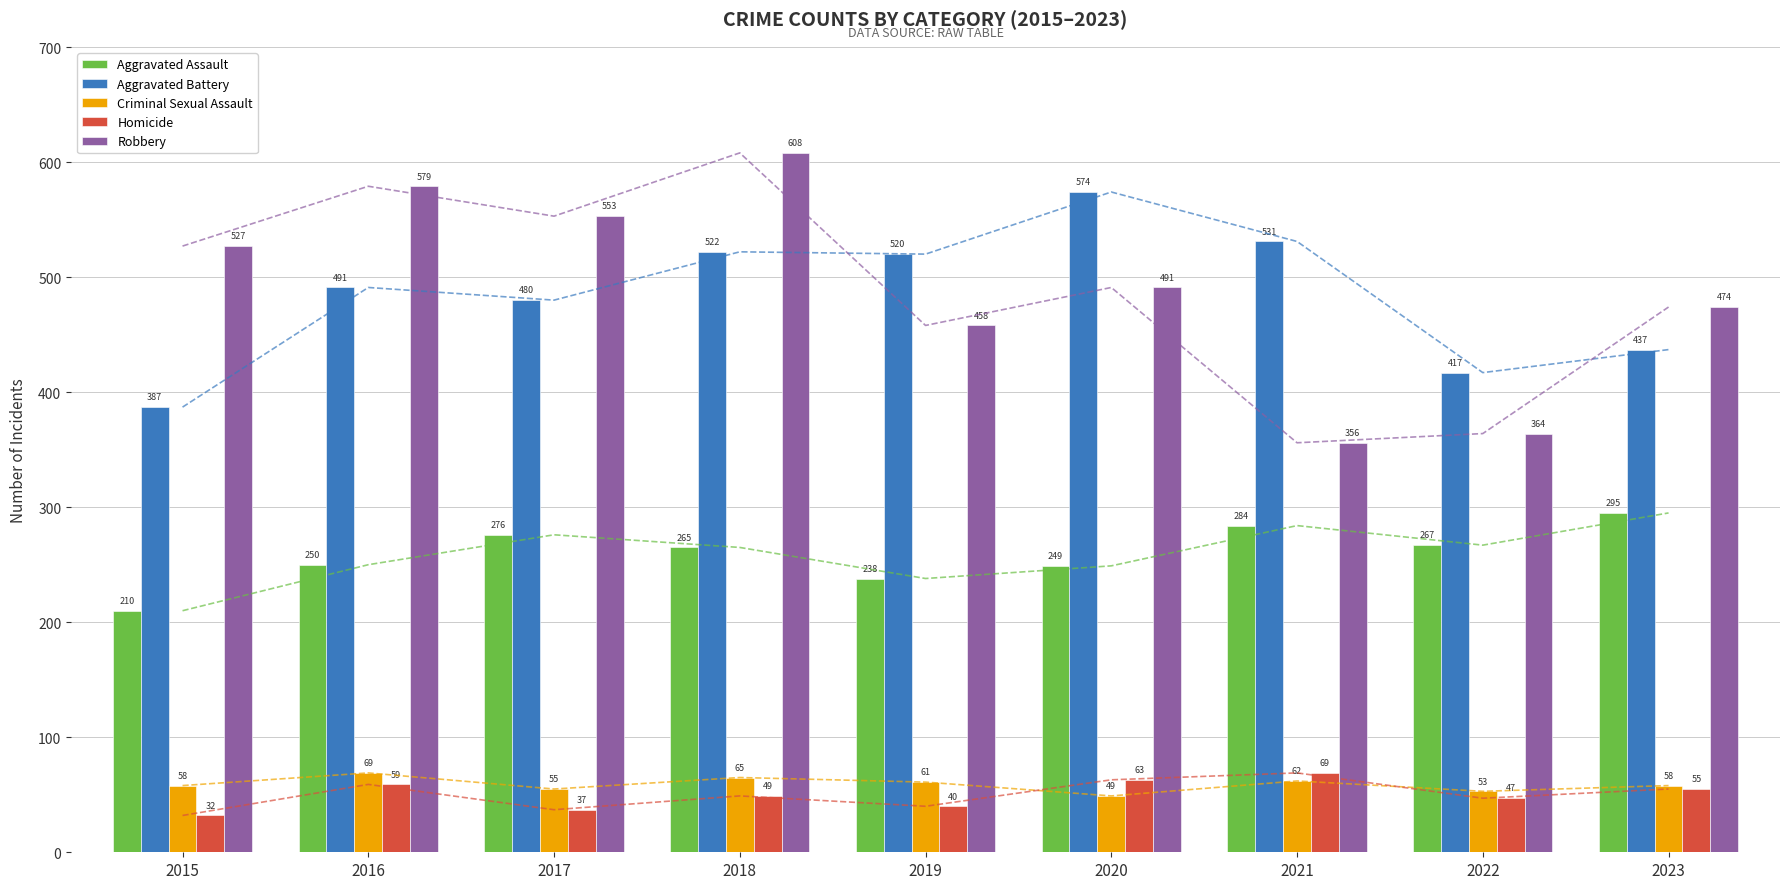

At how many categories does at least one series exceed 576?

2